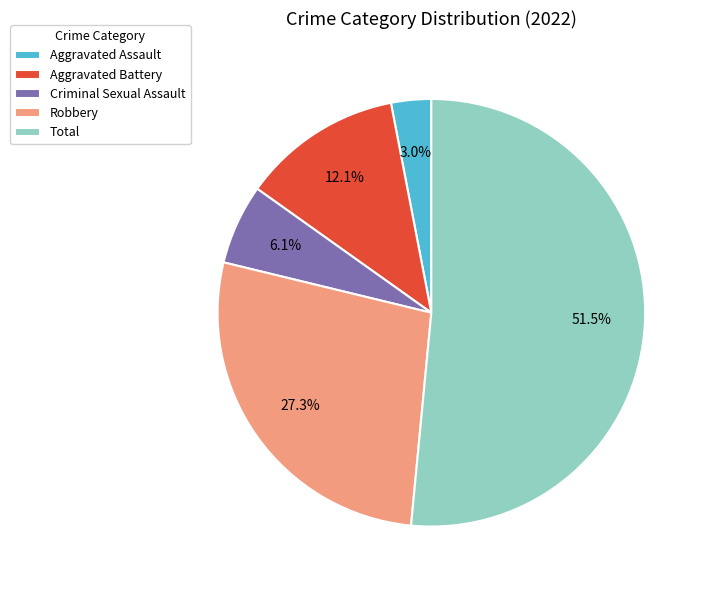

Count the number of slices in the pie.

5